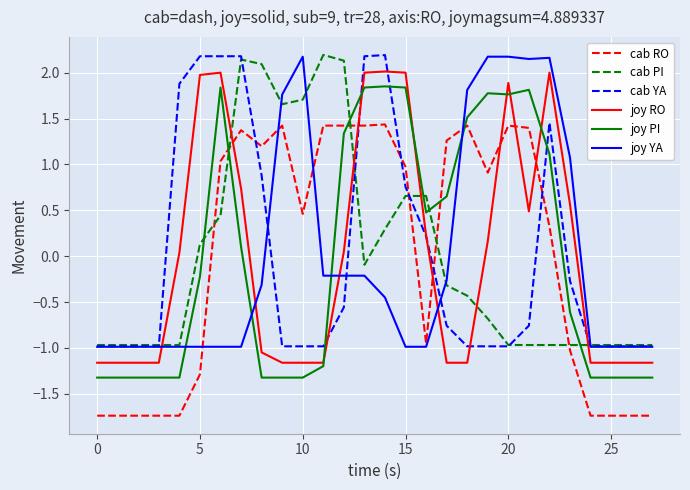

True or false: joy PI and joy YA intersect in this chart.

True